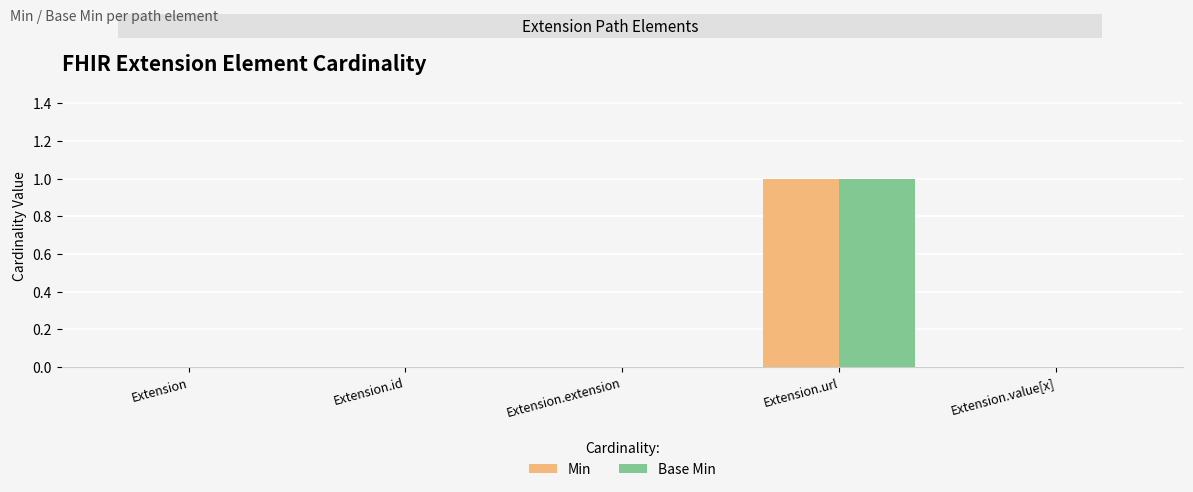

Reading right to left, what are all the values shown in this chart?

Min: 0	1	0	0	0
Base Min: 0	1	0	0	0